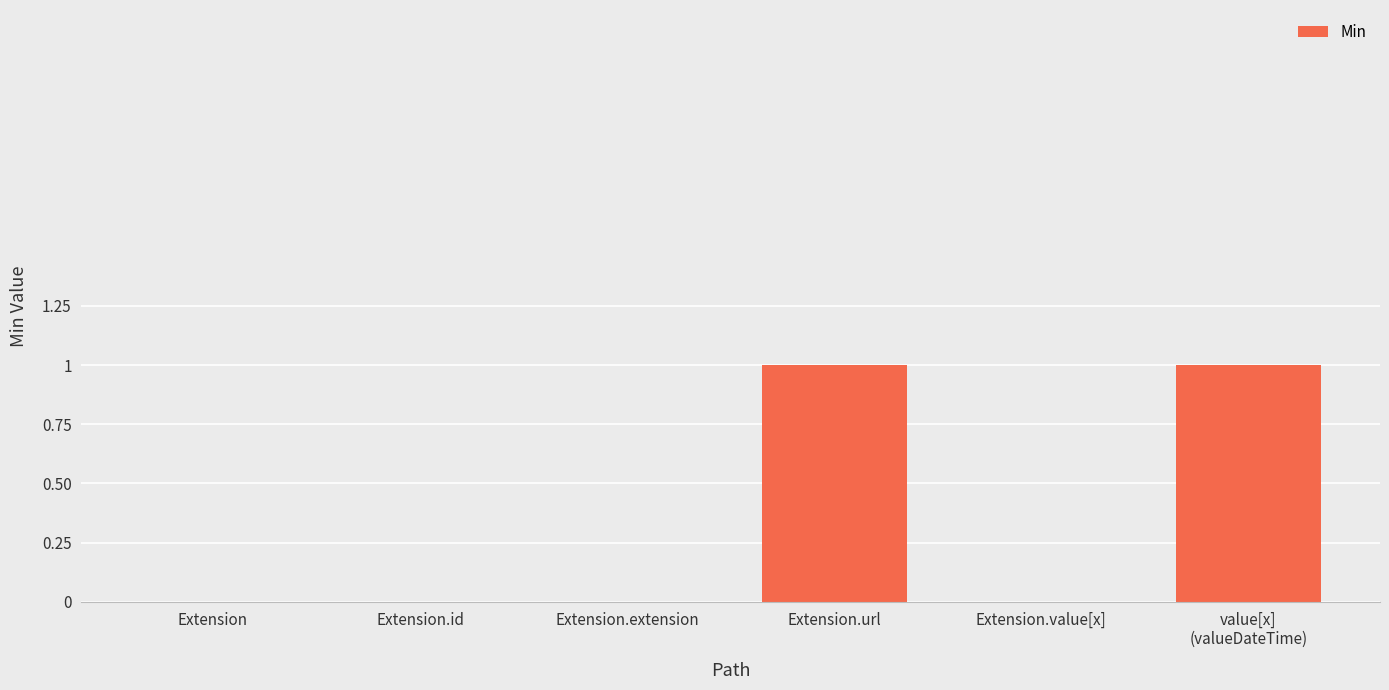

What is the change in value from Extension.extension to Extension.url?

+1